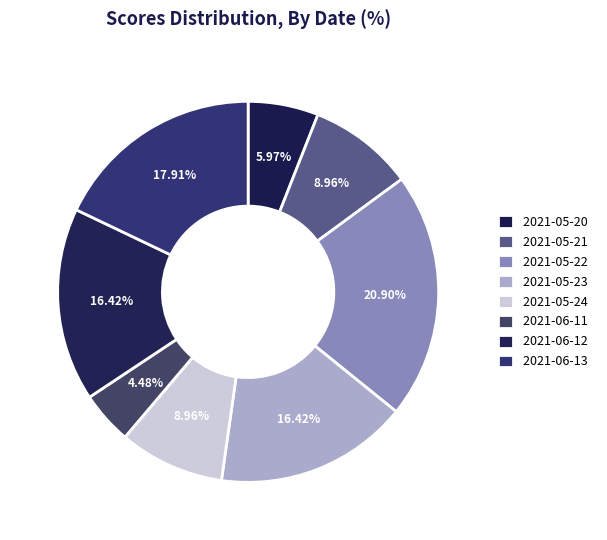

To the nearest percent, what percentage of the pie is 2021-05-20?

6%